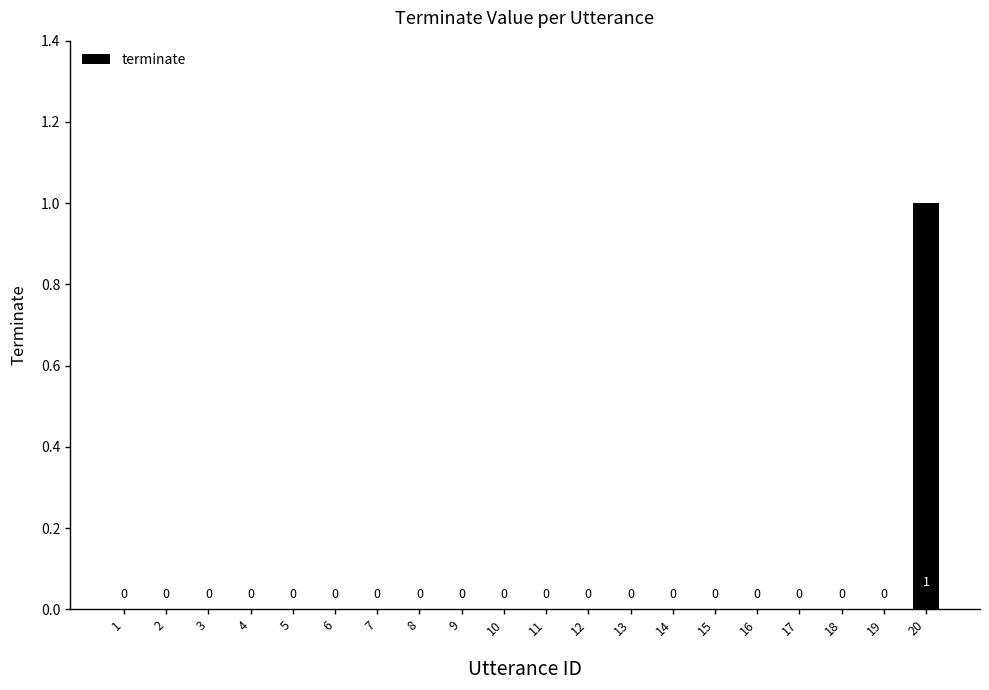

How many data points does each series have?

20